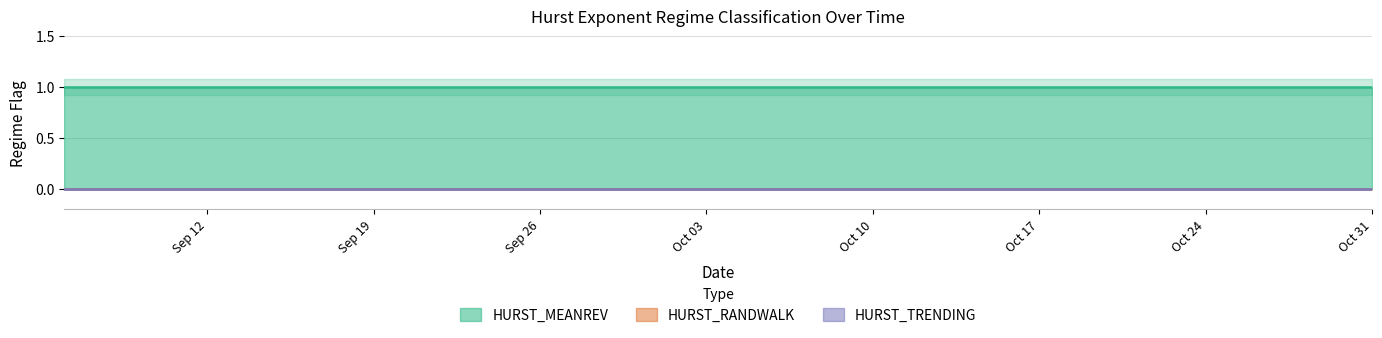

Rank the series at 2011-10-07 from lowest to highest value.

HURST_RANDWALK, HURST_TRENDING, HURST_MEANREV